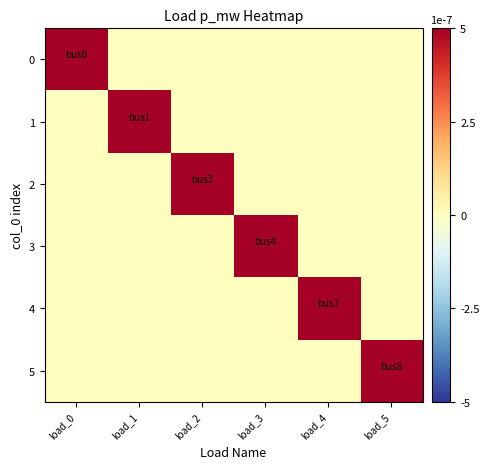

What is the spread (max minus min) of values at load_4?

4279.1